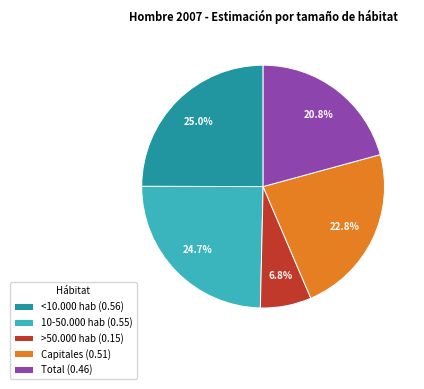

How many segments does this pie chart have?

5